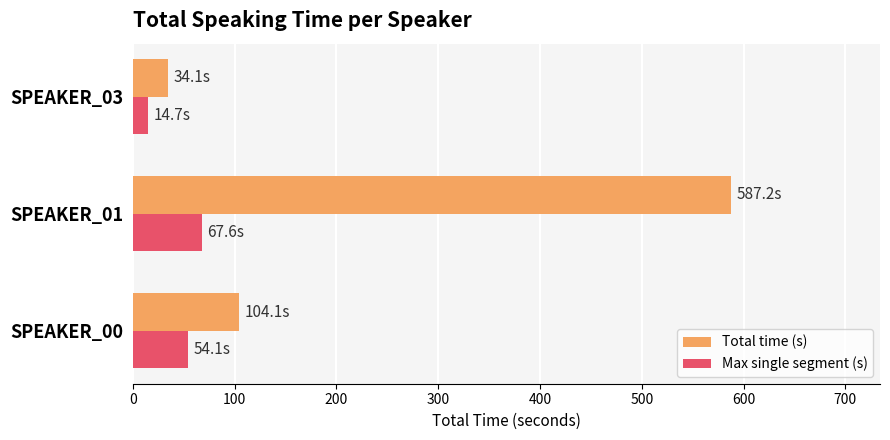

Between SPEAKER_00 and SPEAKER_01, which series saw the biggest shift?

Total time (s)